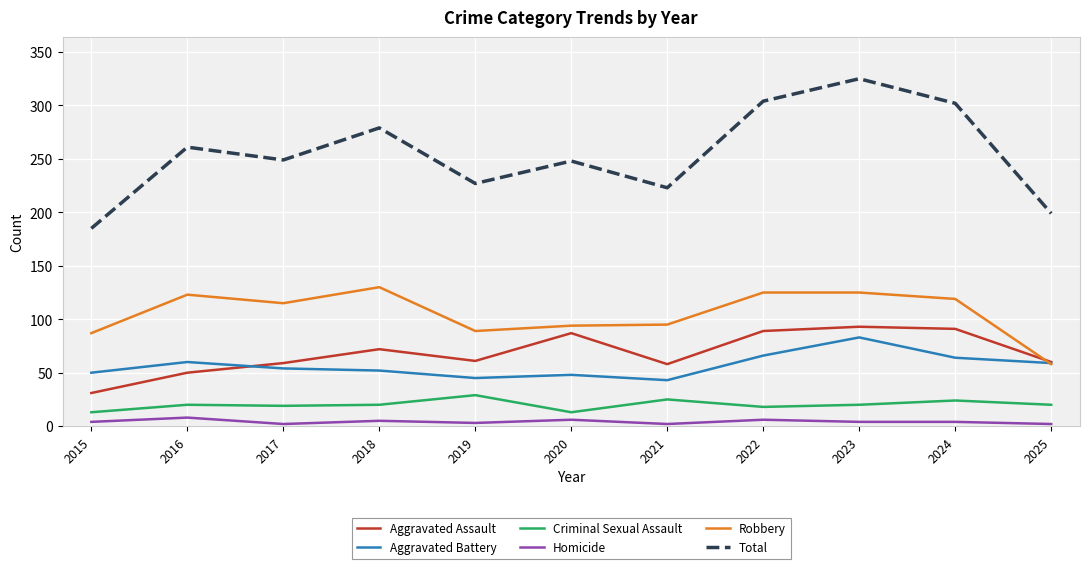

True or false: Criminal Sexual Assault and Aggravated Assault cross at least once.

False